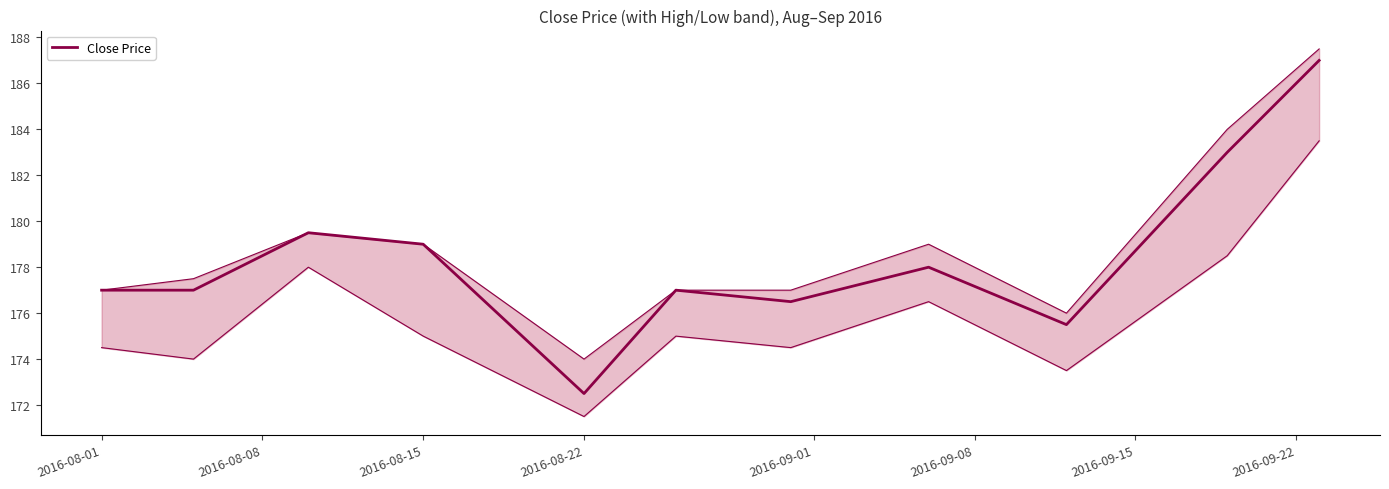

Count the number of data series in this chart.

1